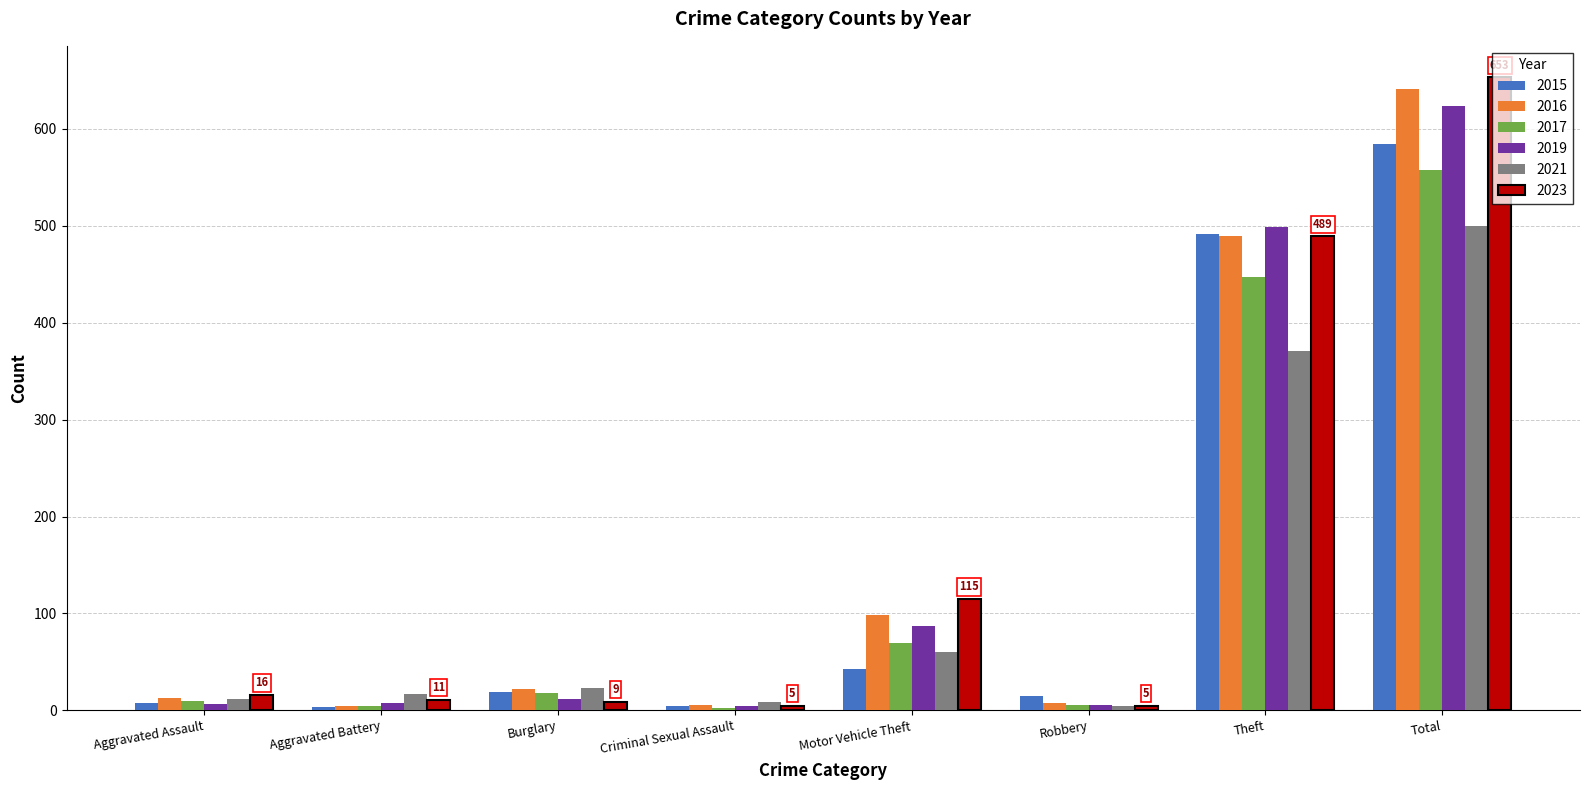

How many data points does each series have?

8